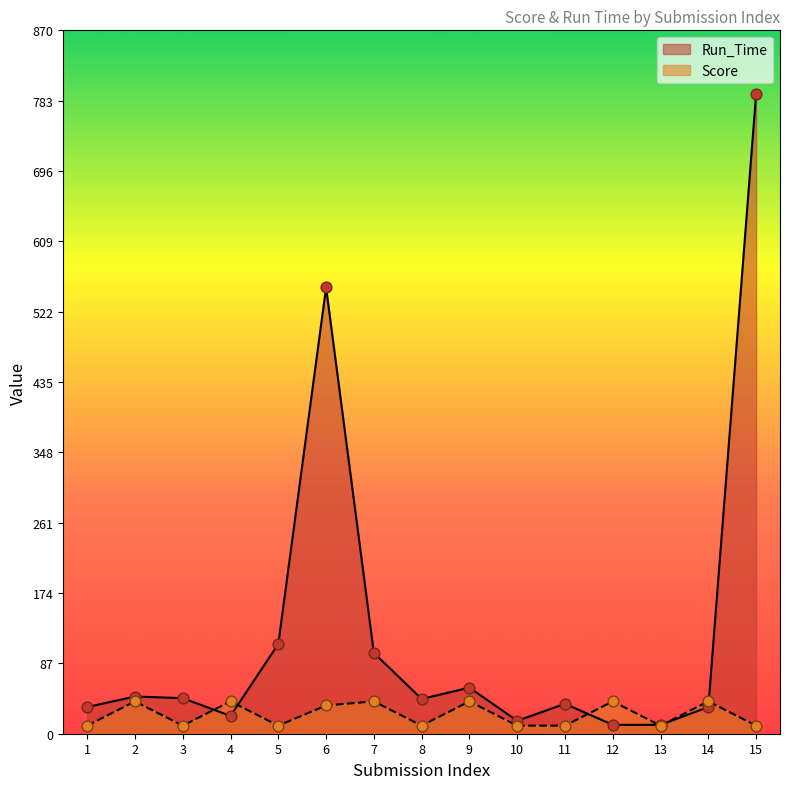

Is the value of Score at 7 greater than the value of Run_Time at 11?

Yes